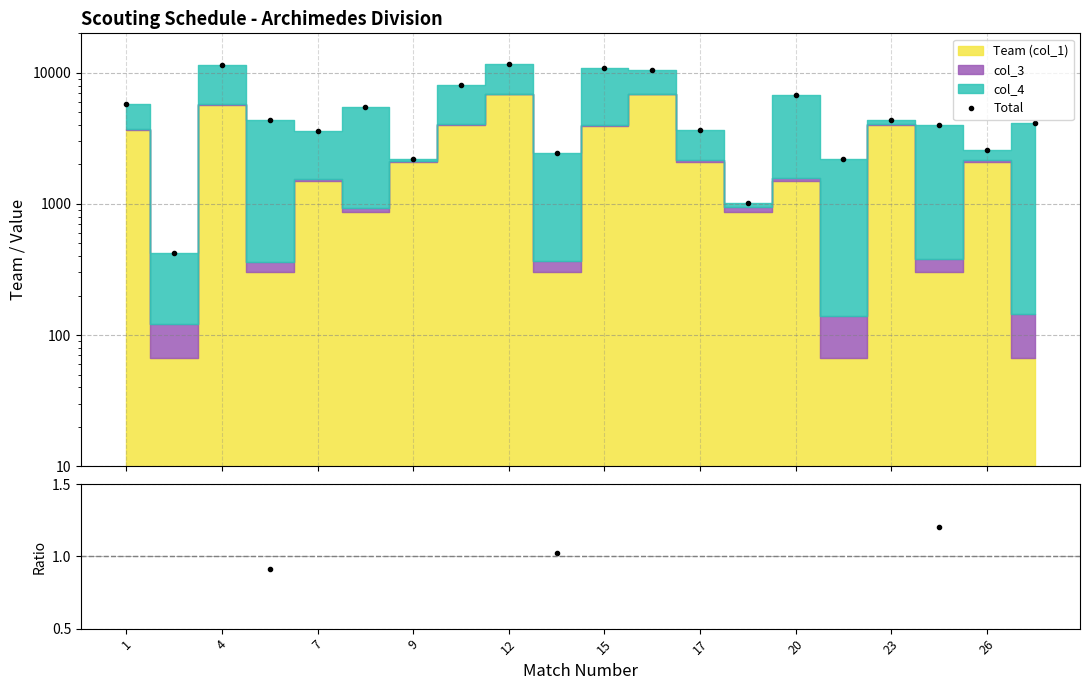

Is the value of col_3 / col_1 (norm) at 11 greater than the value of Total at 9?

No